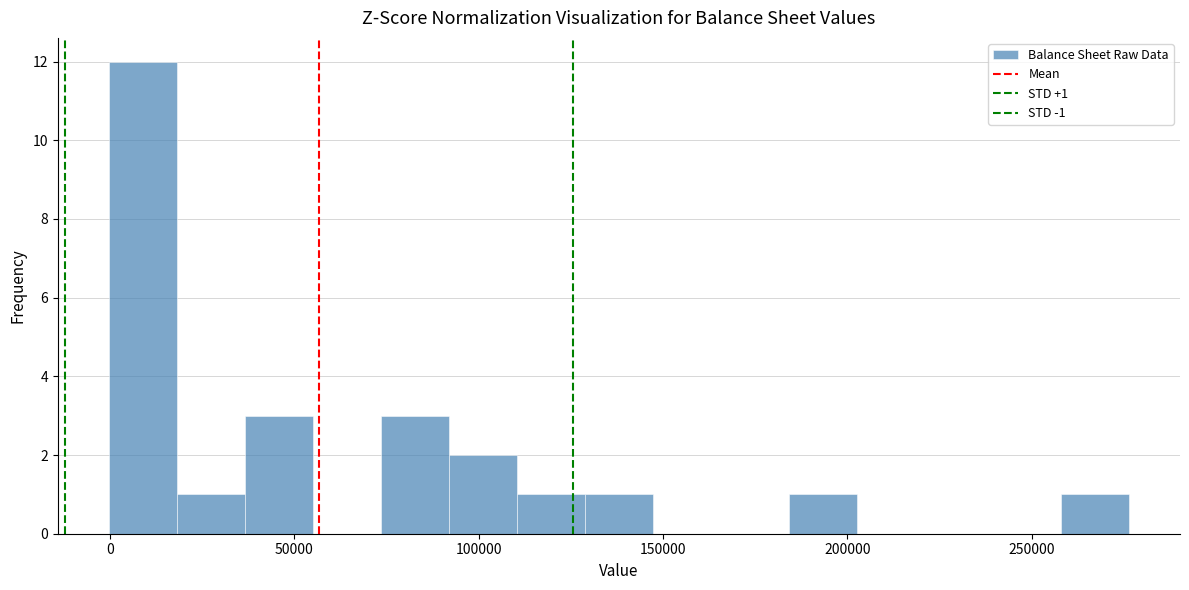

Read against the x-axis, roughly where is the centre of the tallest bar?

10000